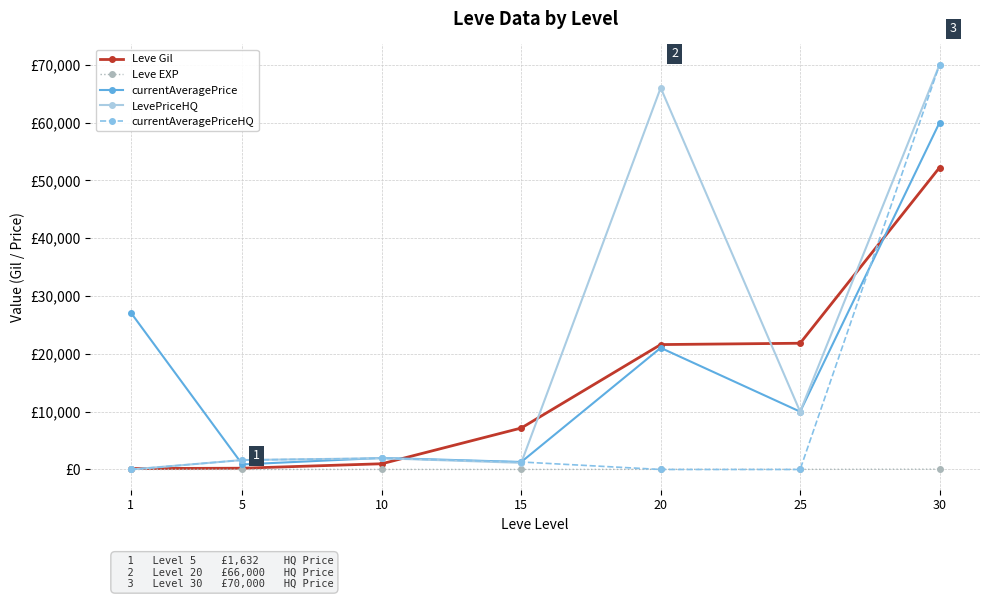

The value of Leve Gil at 1 is 246. True or false?

False